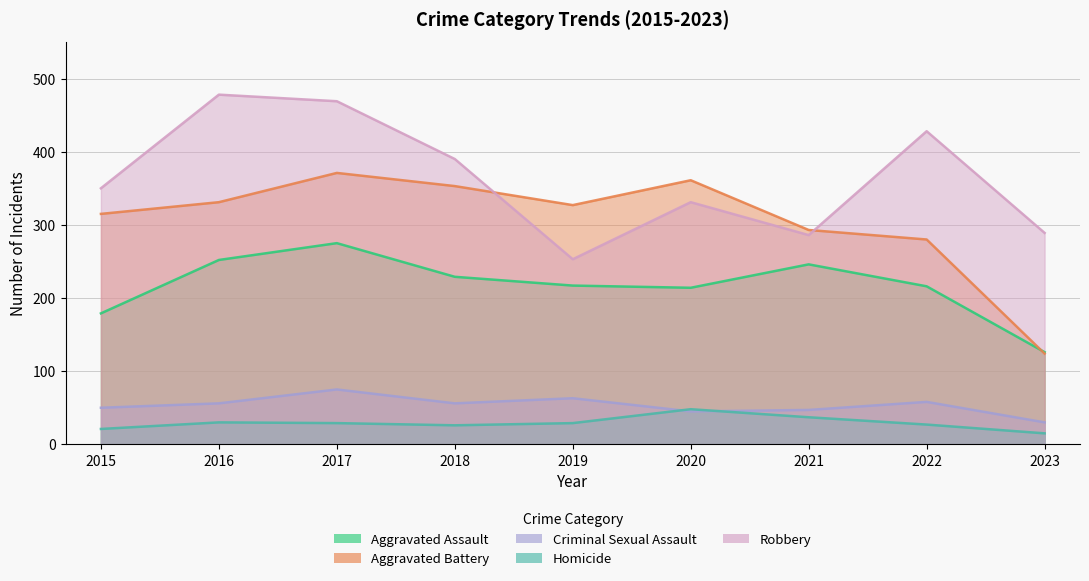

What is the difference between the highest and lowest values at 2016?

448